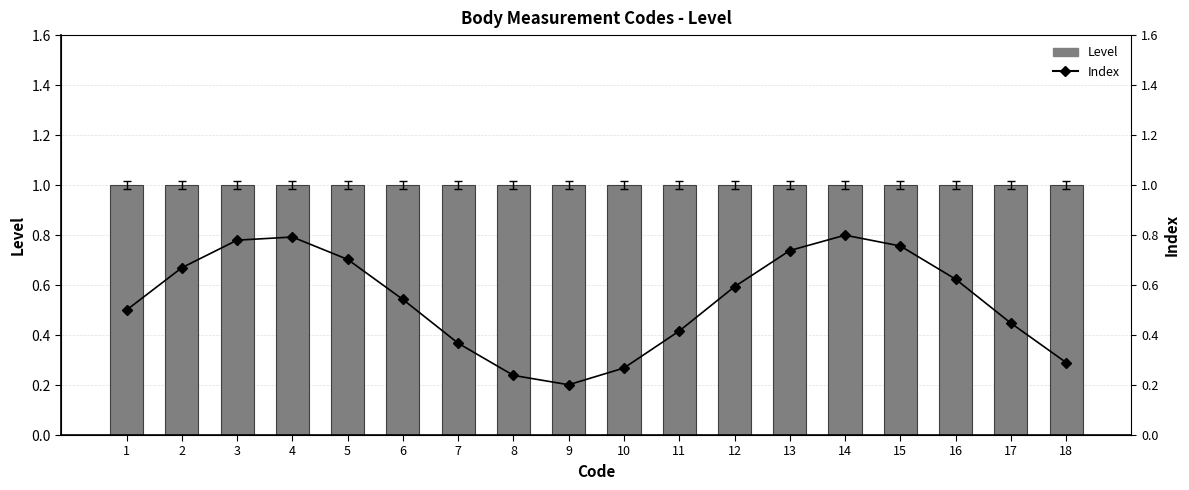

At which label is Index closest to 0?

9